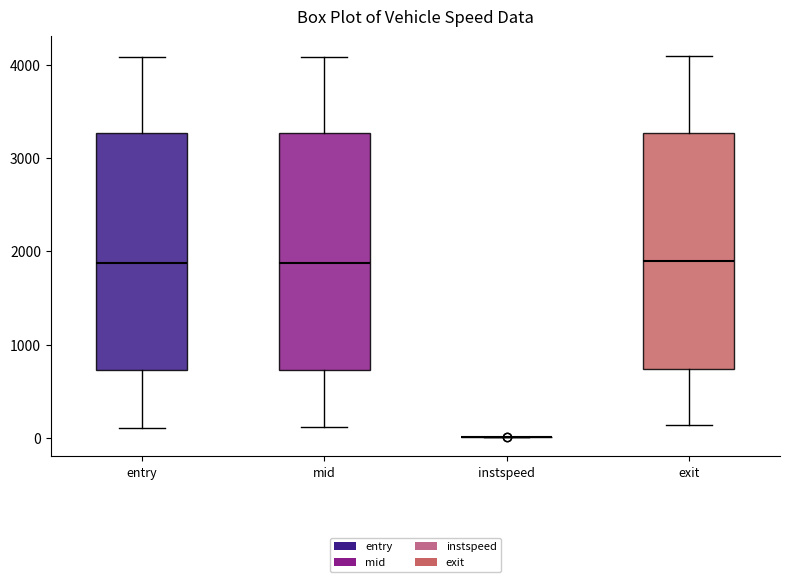

Reading left to right, transcribe this box plot: for each box, give where its median line is, the range the box spans, and where its two whiskers end, as read against the y-axis. The values are not printed on the chart, so give them approximately, as read against the axis.

entry: median 1900, box 700 to 3300, whiskers 100 to 4100
mid: median 1900, box 700 to 3300, whiskers 100 to 4100
instspeed: box collapsed to a line at 0, whiskers 0 to 0
exit: median 1900, box 700 to 3300, whiskers 100 to 4100